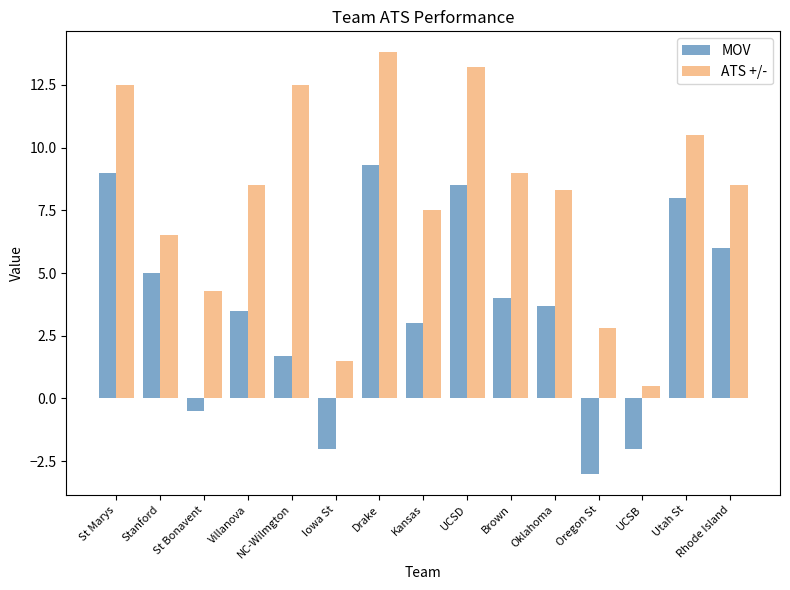

What are all the series names shown in the legend?

MOV, ATS +/-